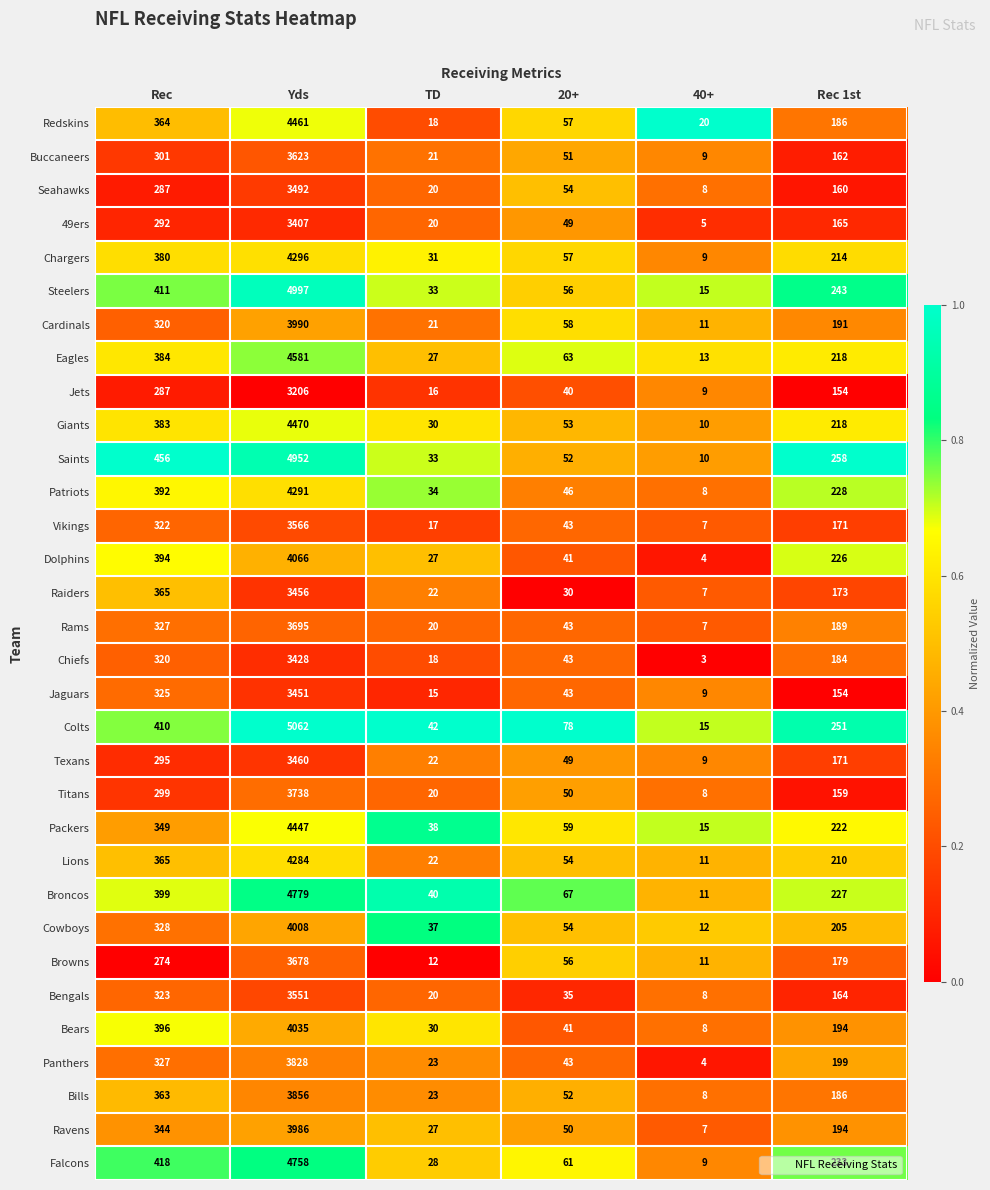

What is the minimum value for Chargers?

9